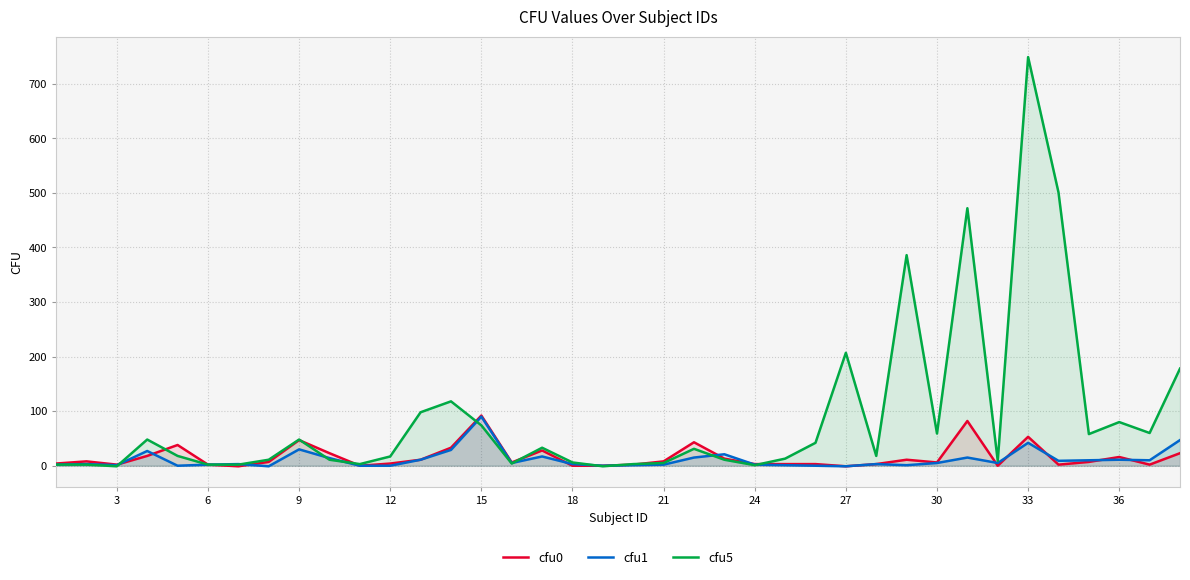

What is the greatest value displayed?

749